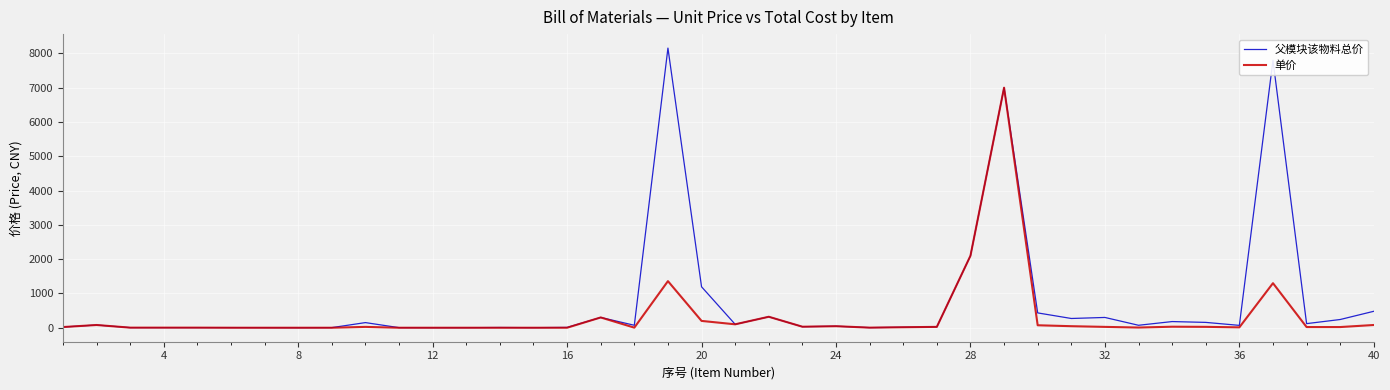

Rank the series by their average value, from lowest to highest.

单价, 父模块该物料总价